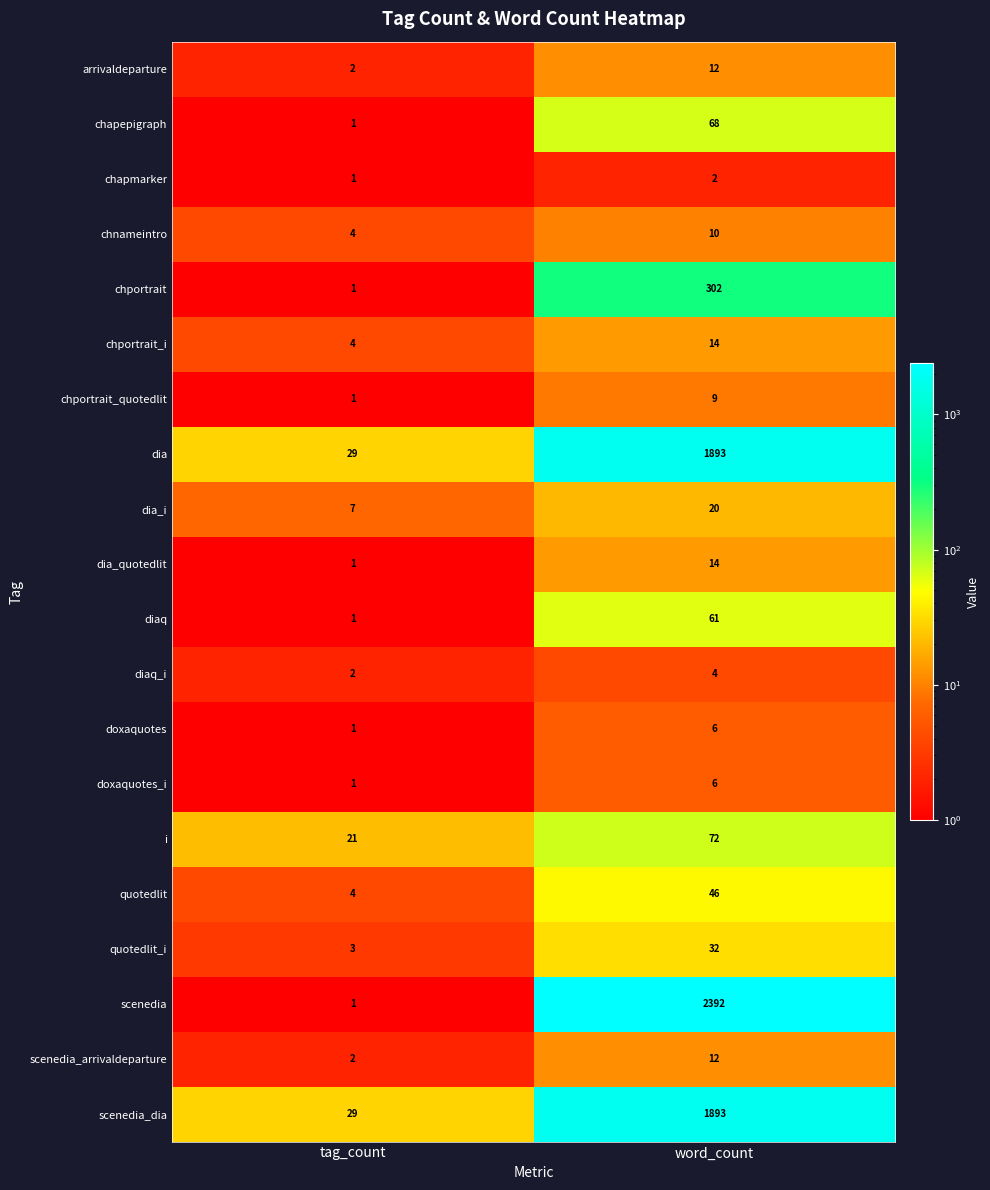

At which category does the chart reach its minimum across all series?

tag_count